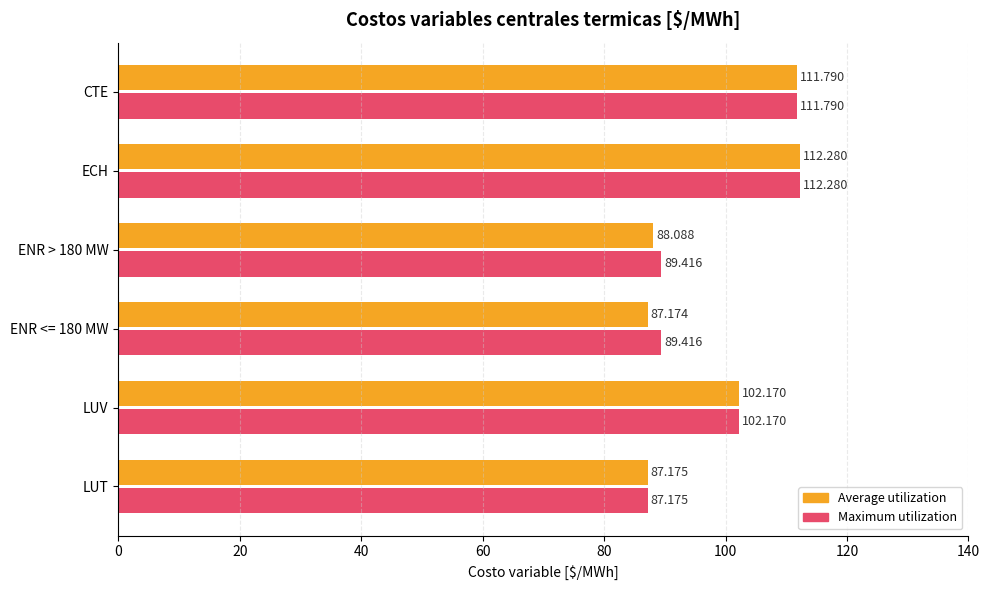

What is the maximum value shown in the chart?

112.3